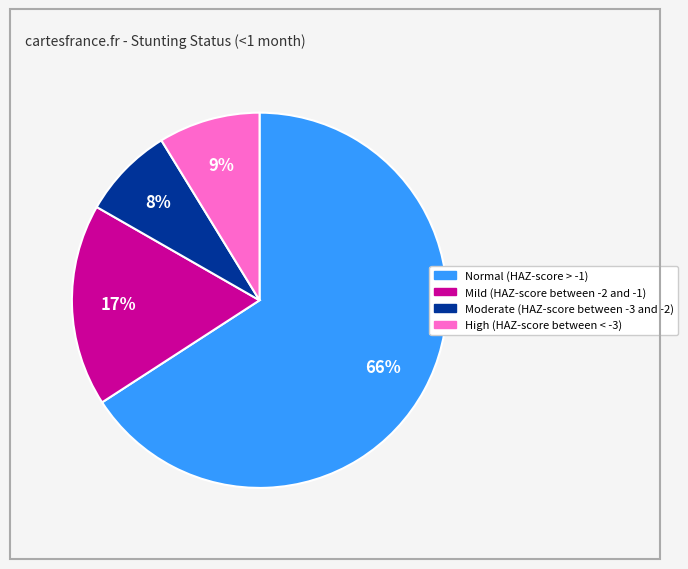

How many segments does this pie chart have?

4